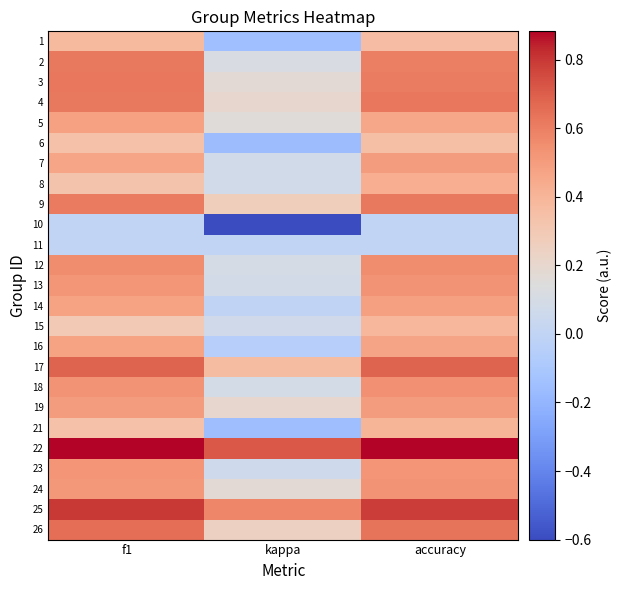

Rank the series by their maximum value, from lowest to highest.

10, 11, 6, 1, 15, 21, 8, 16, 5, 14, 7, 19, 23, 24, 13, 18, 12, 9, 2, 3, 4, 26, 17, 25, 22